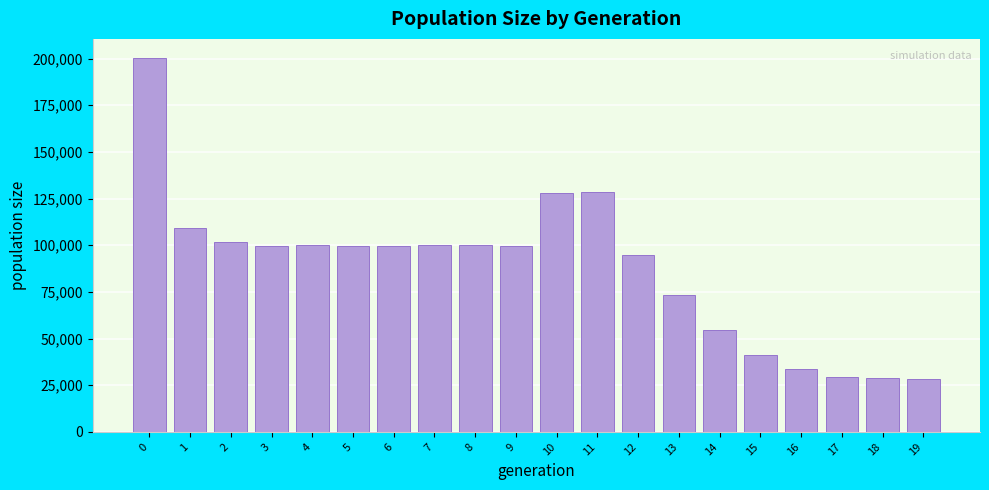

The value at 8 is 154965. True or false?

False